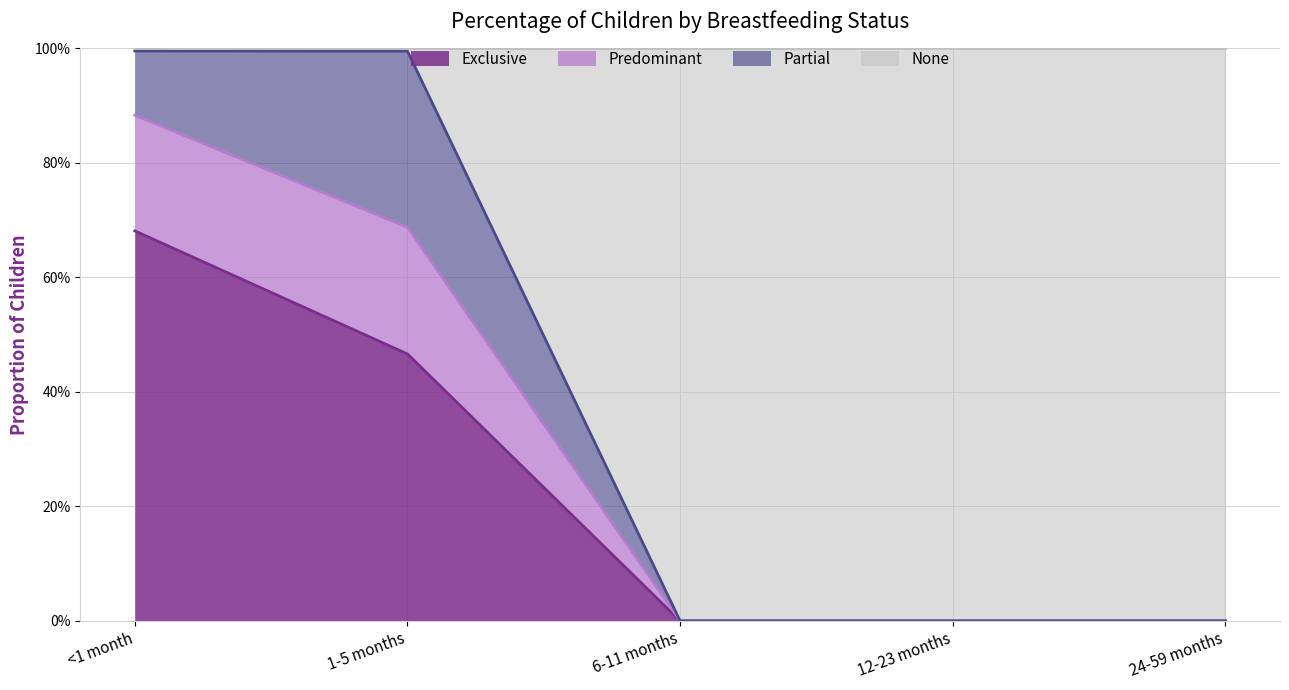

What are all the series names shown in the legend?

Exclusive, Predominant, Partial, None